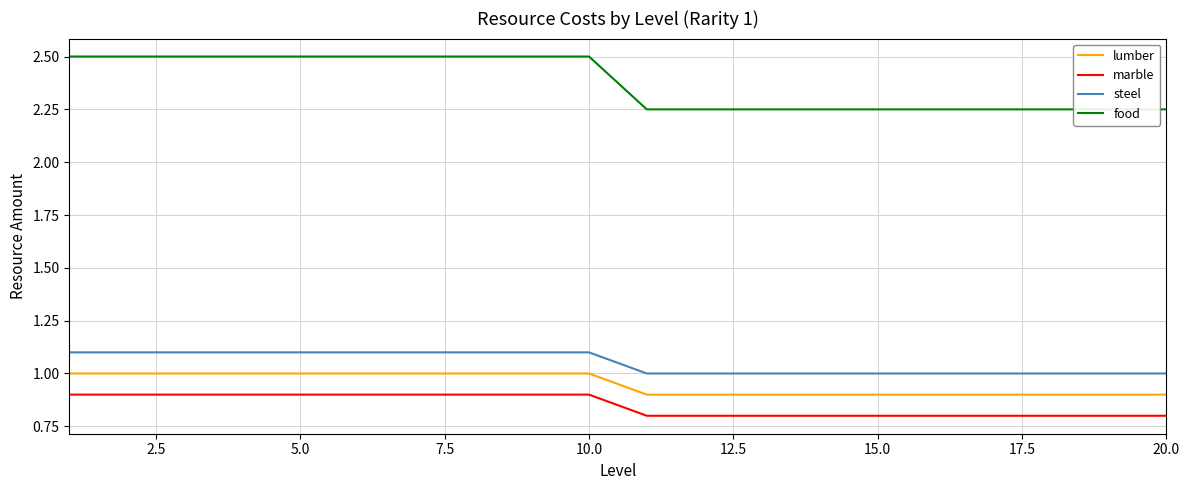

Which series has the largest total across all categories?

food